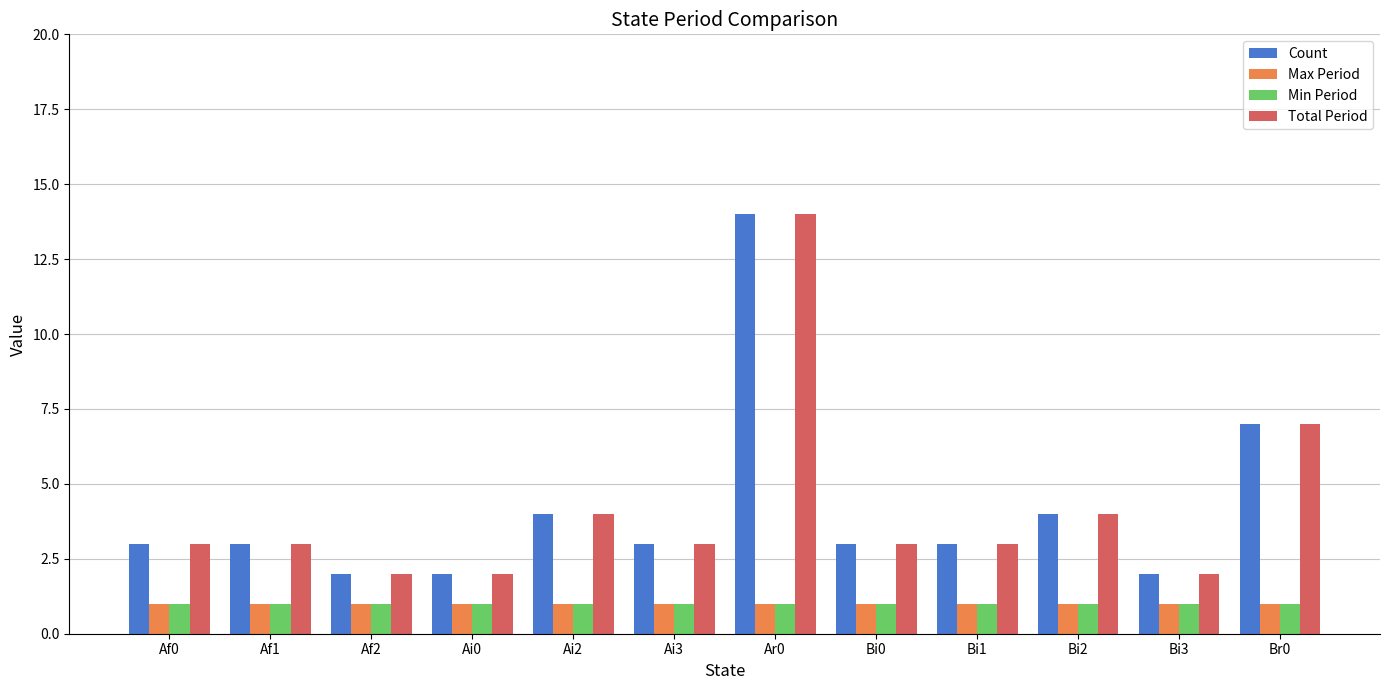

What is the difference between the second highest and second lowest values in the Count series?

5